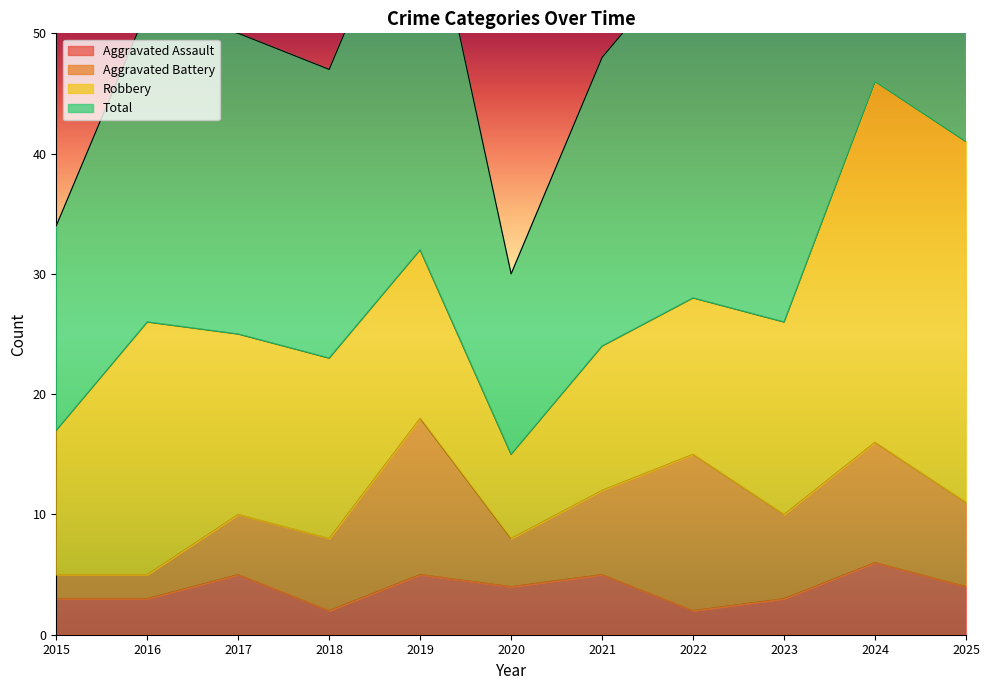

Count the number of categories in the chart.

11